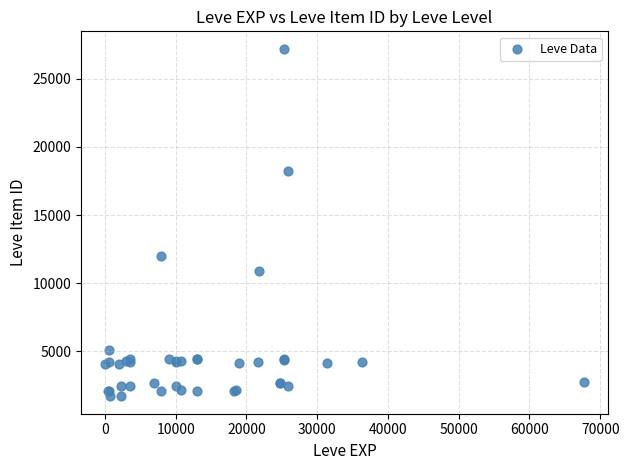

What Y value in the scatter plot is closest to 14448?

12018